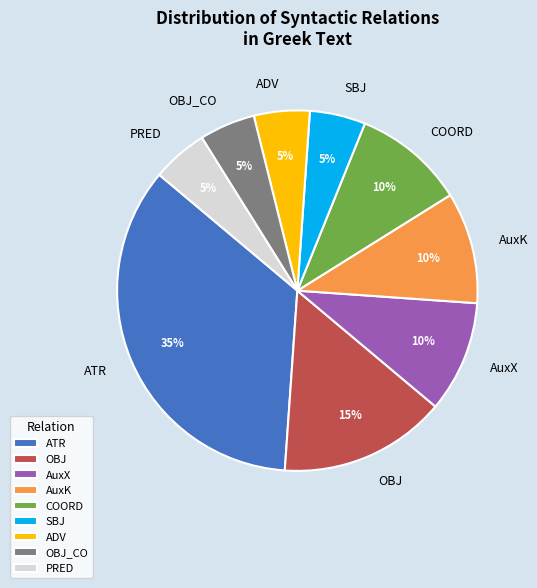

Count the number of slices in the pie.

9